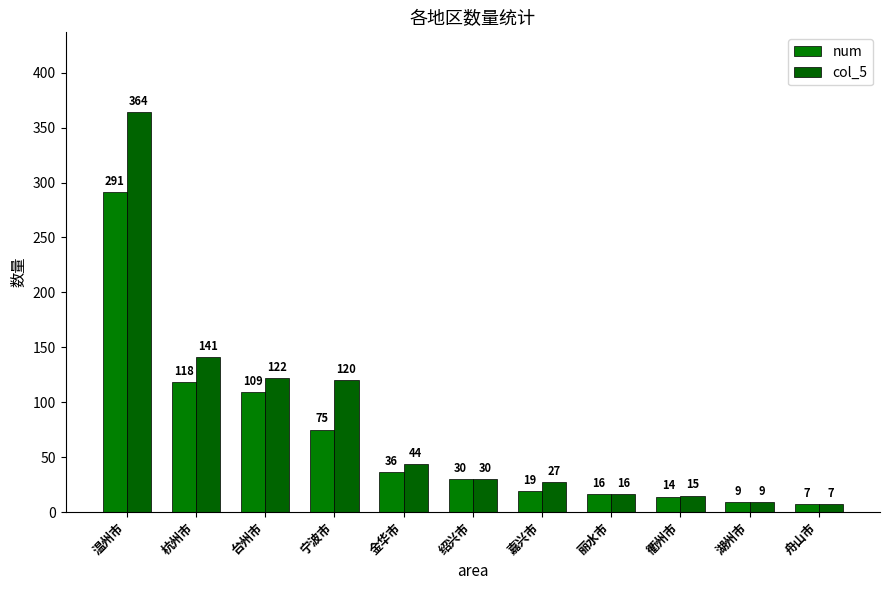

Is it true that col_5 equals 141 at 杭州市?

True